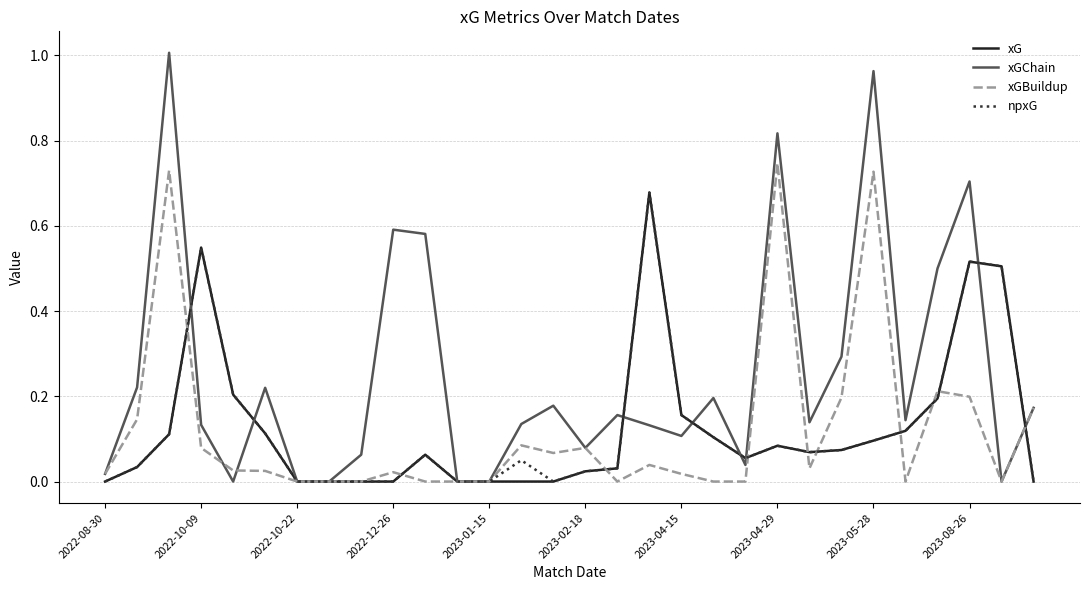

In xGBuildup, how many points are higher than both neighbors (excluding endpoints)?

8